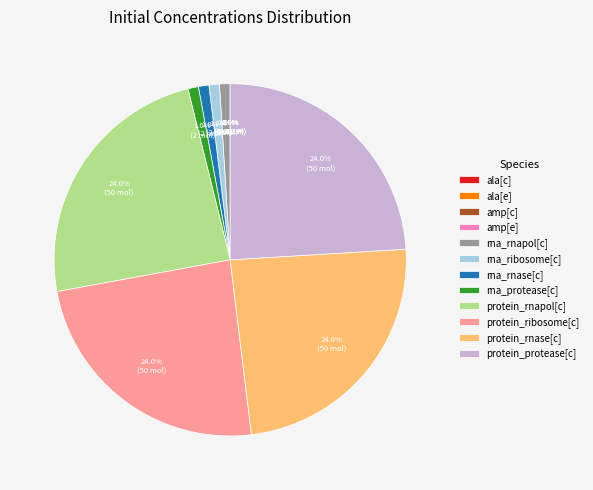

True or false: protein_protease[c] accounts for 39% of the total.

False